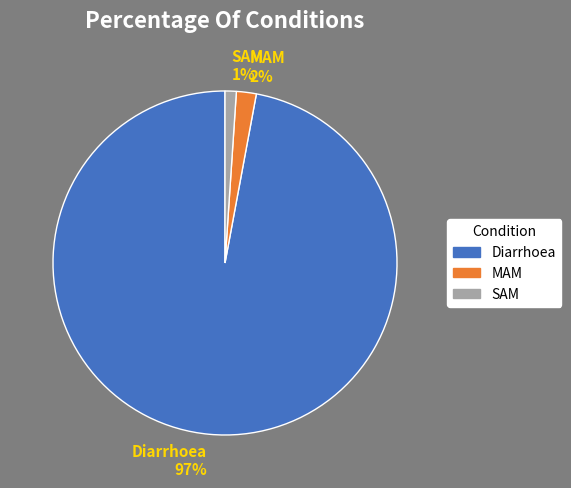

How many slices are in this pie chart?

3